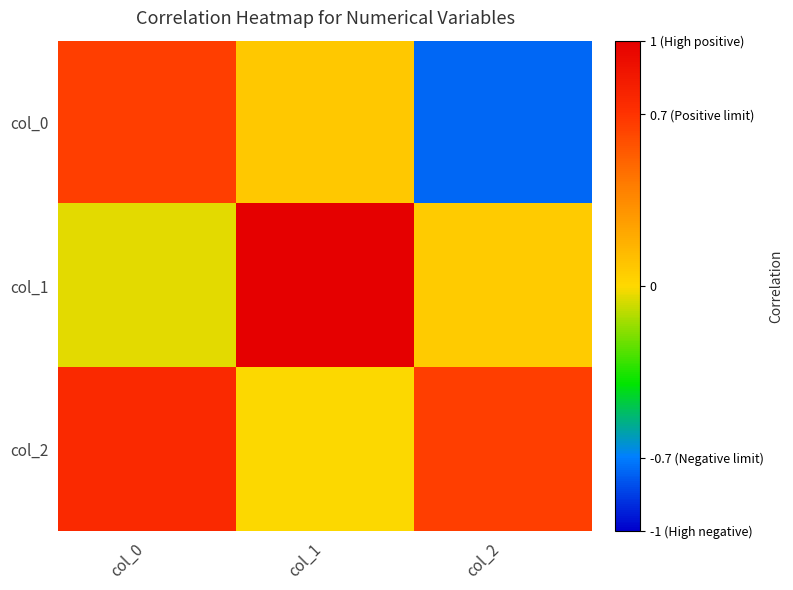

Rank the series at col_2 from highest to lowest value.

col_2, col_1, col_0